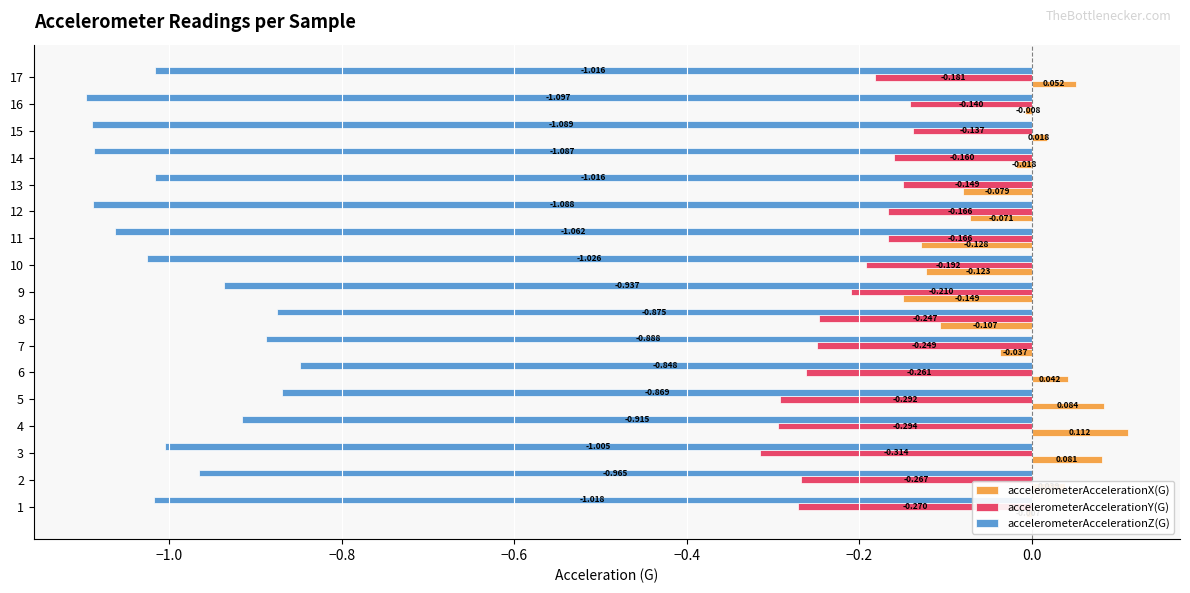

How many distinct data groups are displayed?

3